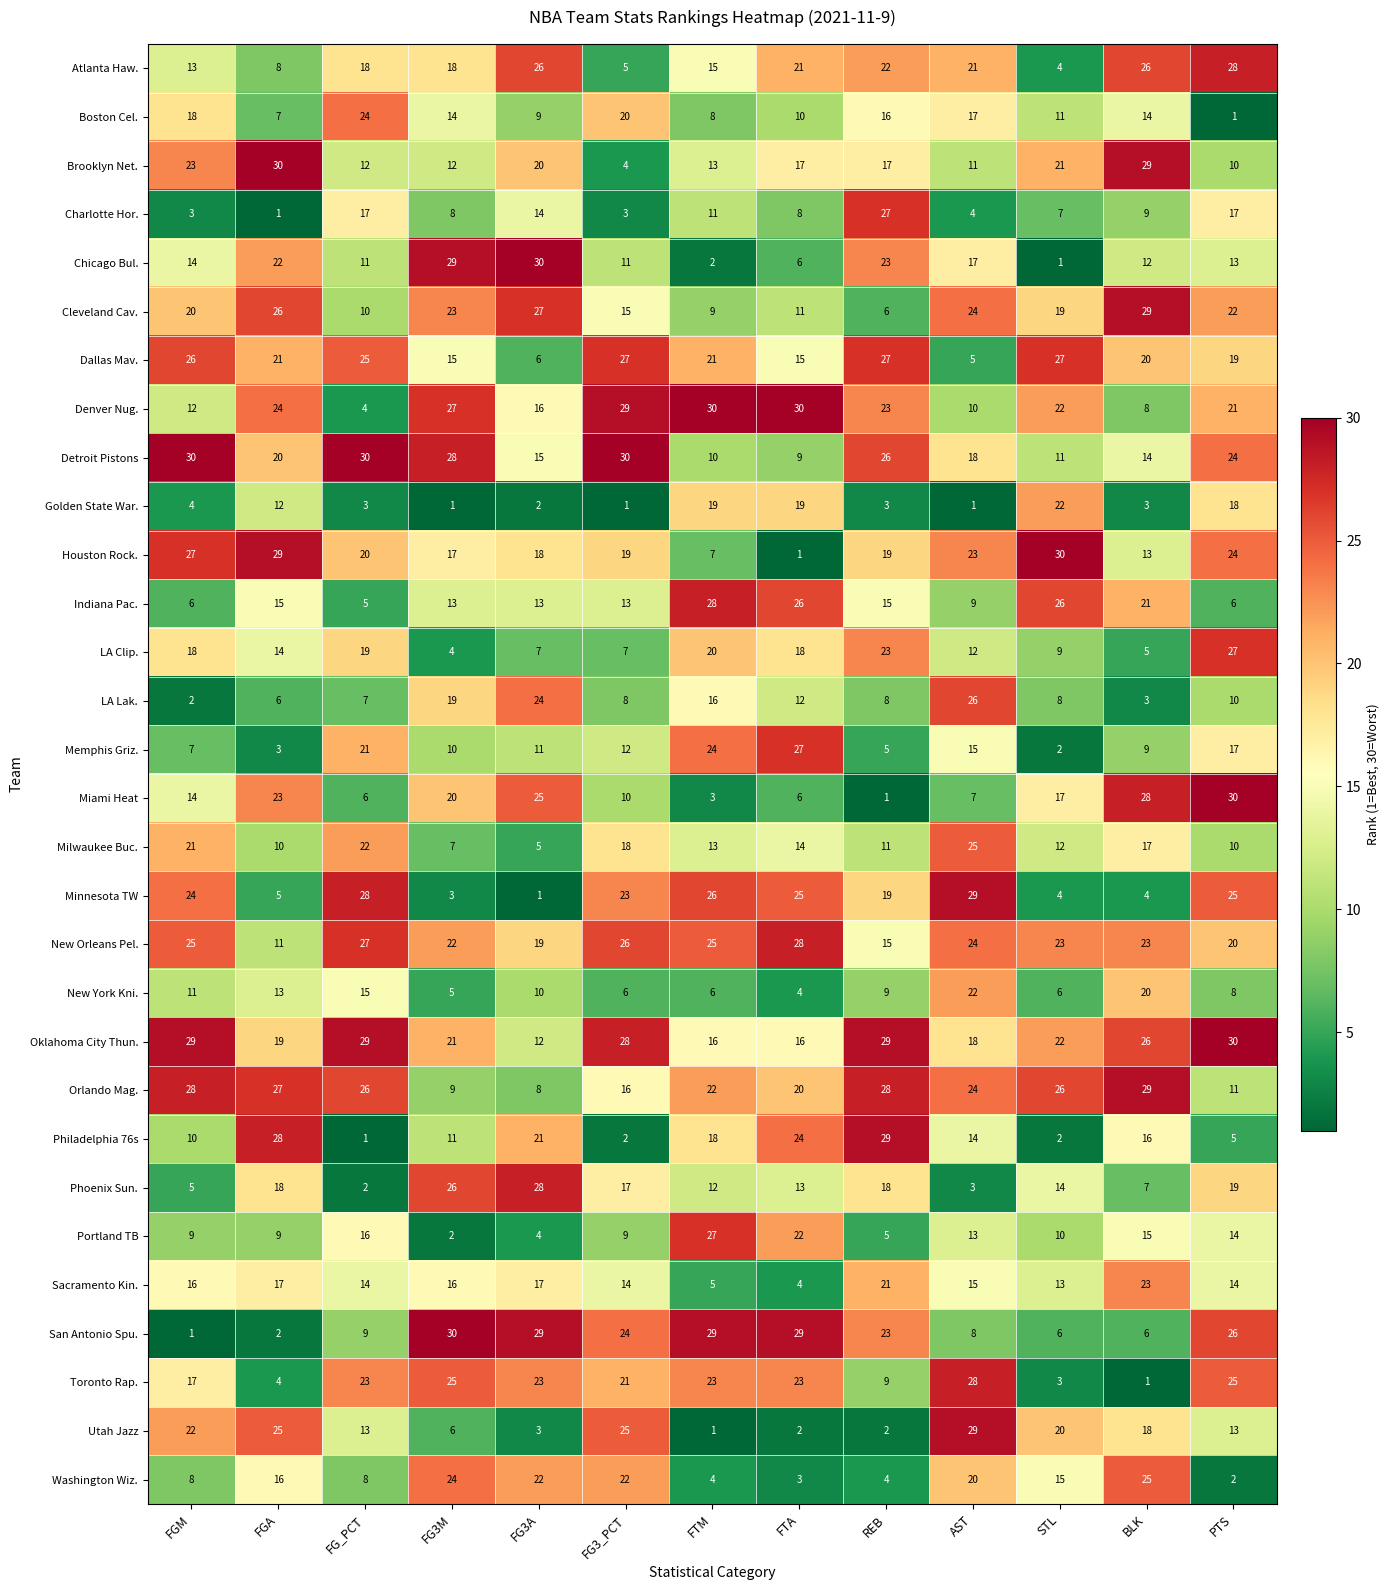

At FG3A, list the series in order from smallest to largest.

Minnesota TW, Golden State War., Utah Jazz, Portland TB, Milwaukee Buc., Dallas Mav., LA Clip., Orlando Mag., Boston Cel., New York Kni., Memphis Griz., Oklahoma City Thun., Indiana Pac., Charlotte Hor., Detroit Pistons, Denver Nug., Sacramento Kin., Houston Rock., New Orleans Pel., Brooklyn Net., Philadelphia 76s, Washington Wiz., Toronto Rap., LA Lak., Miami Heat, Atlanta Haw., Cleveland Cav., Phoenix Sun., San Antonio Spu., Chicago Bul.